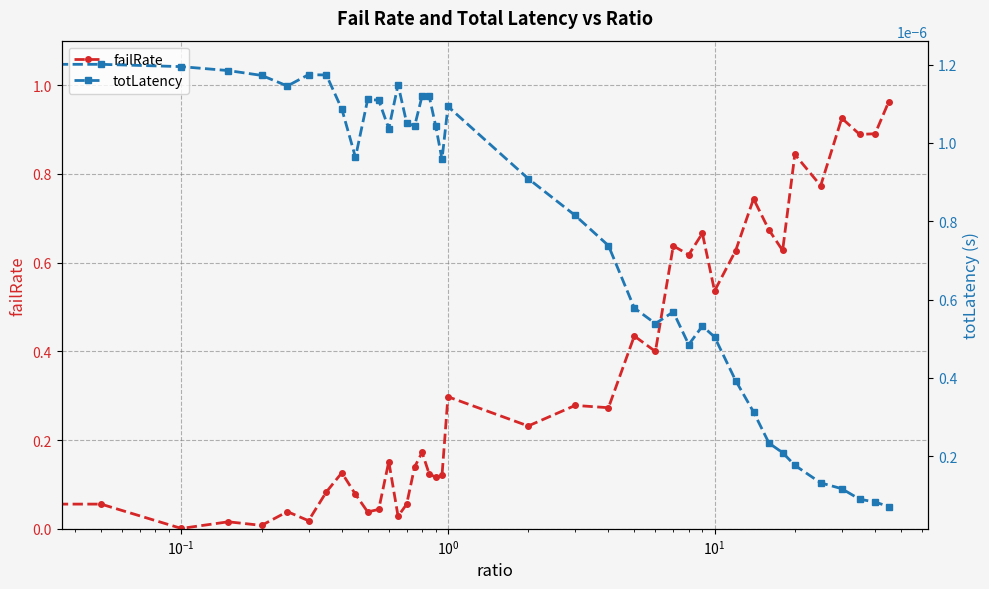

True or false: totLatency has more than 2 interior local peaks.

True